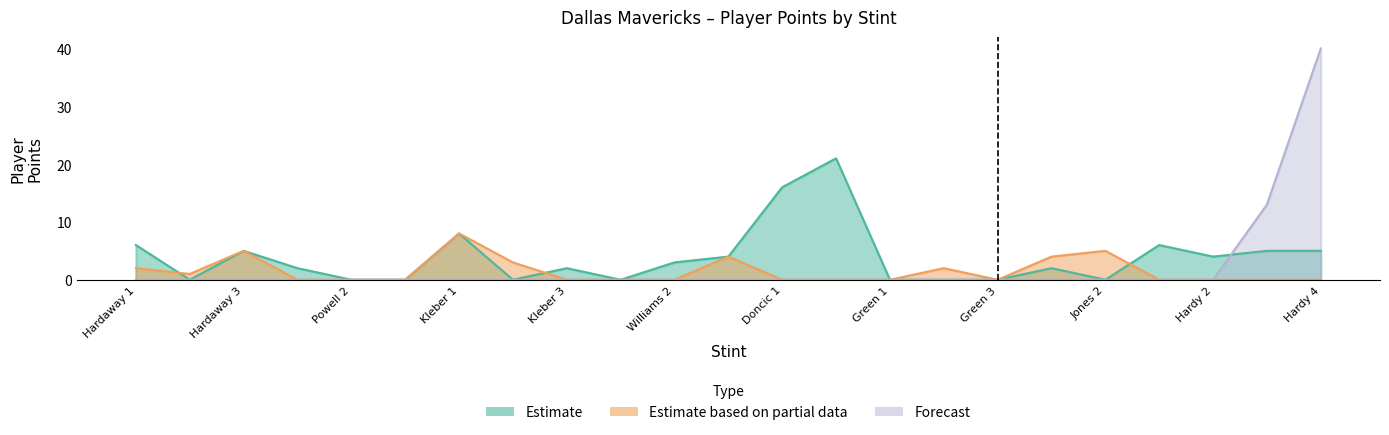

Where is Estimate based on partial data nearest to the value 4?

Williams 3